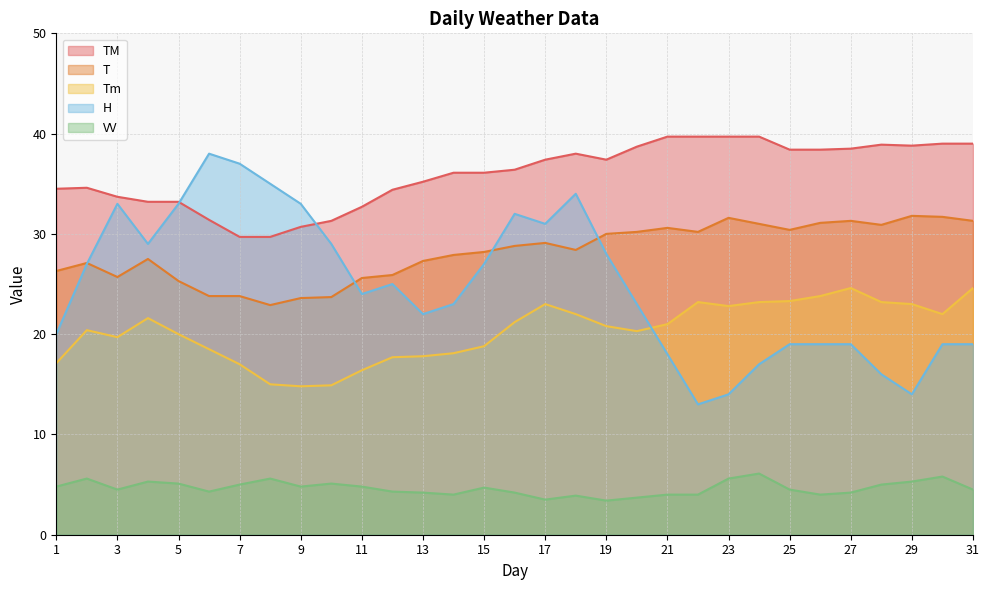

What is the total value across all series at 8?

108.2